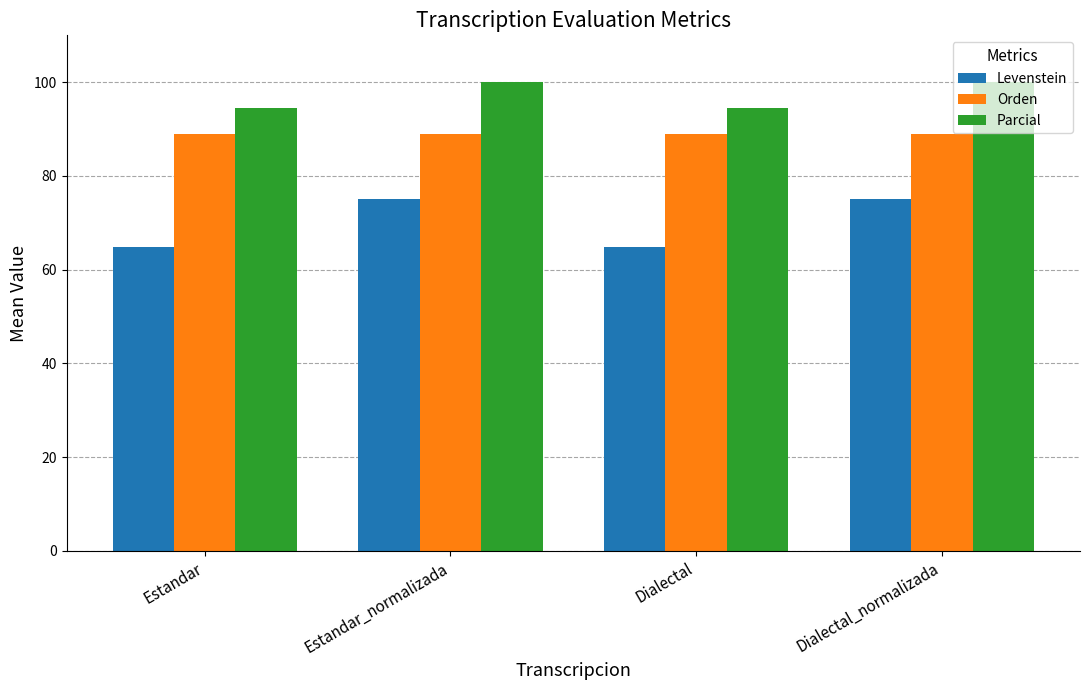

Is the value of Parcial at Estandar_normalizada greater than the value of Levenstein at Estandar_normalizada?

Yes